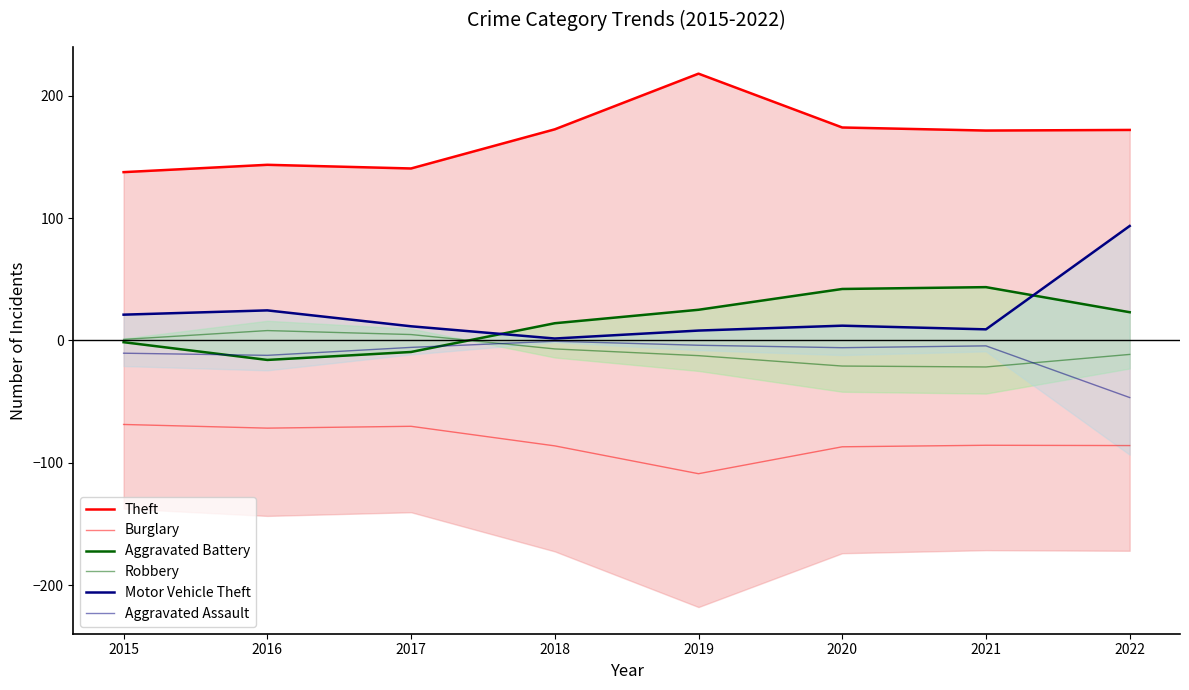

At how many categories does at least one series exceed -97?

8